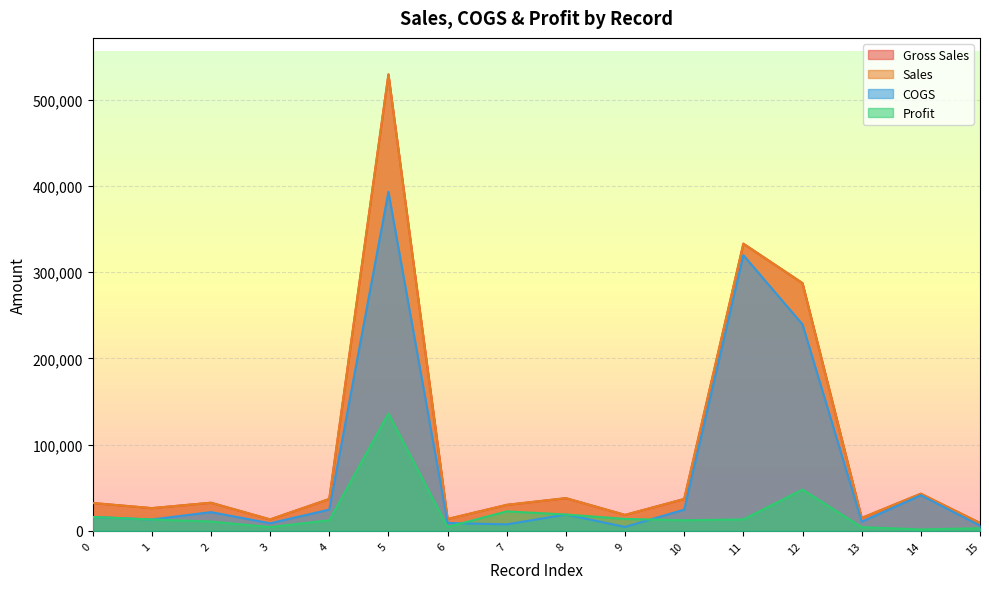

How many lines are shown in the chart?

4